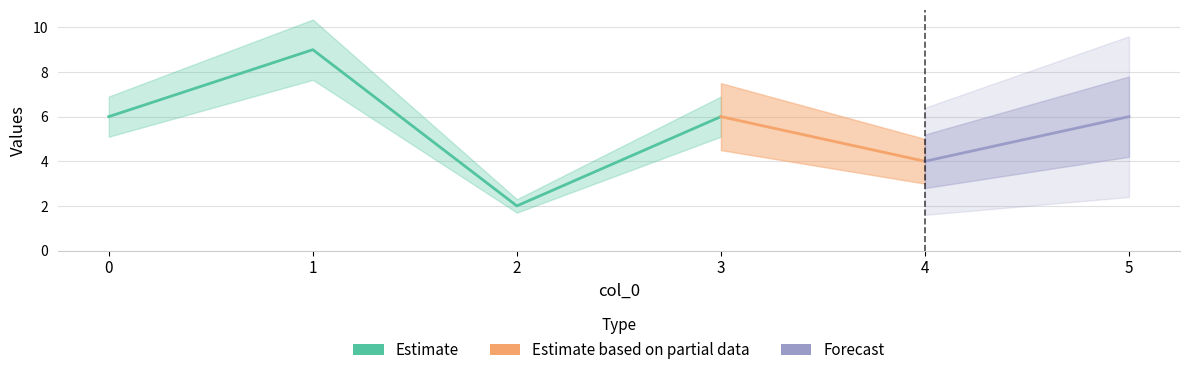

What is the average value?

6